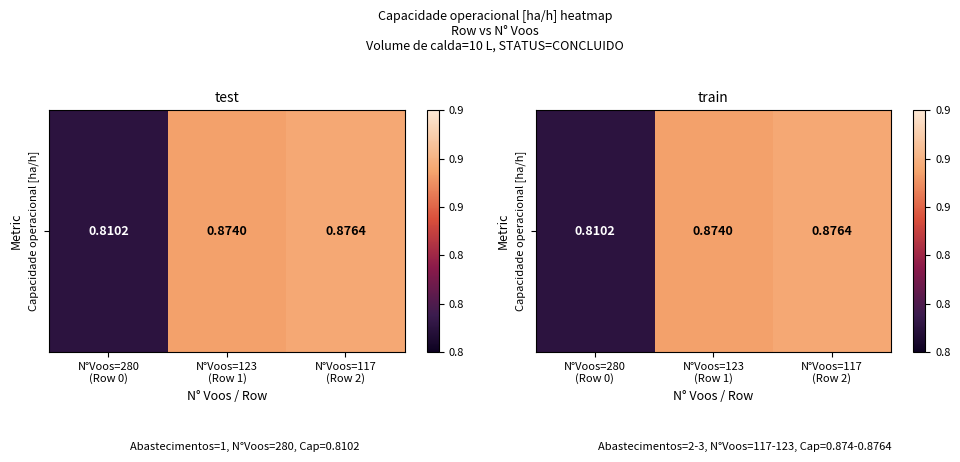

Which category has the highest value across all series?

N°Voos=117
(Row 2)